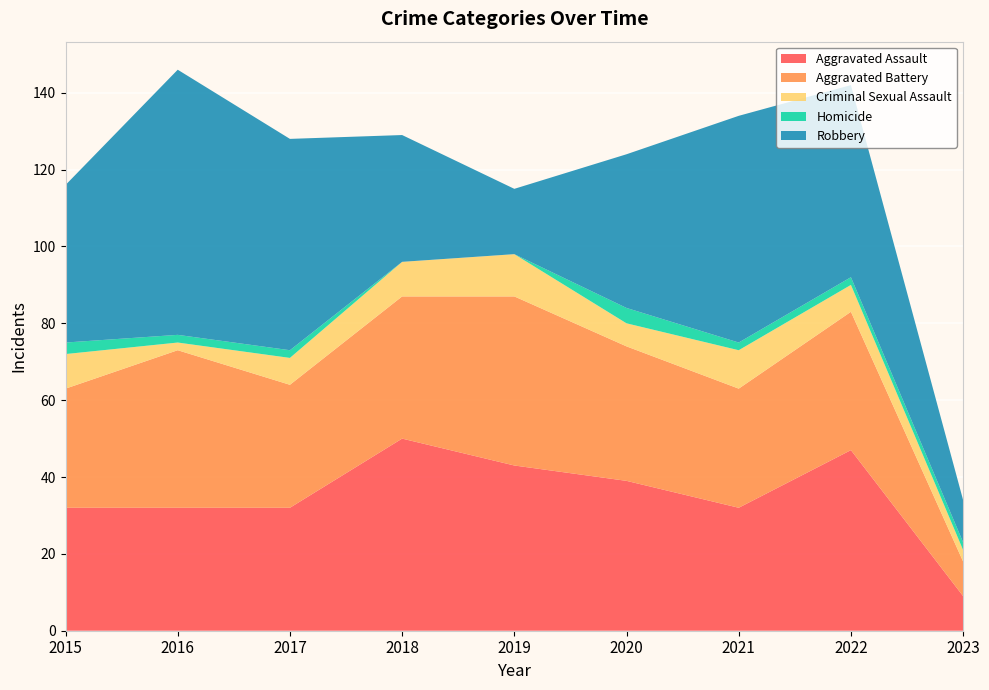

Reading right to left, list all the values displayed in this chart.

Aggravated Assault: 2023=9	2022=47	2021=32	2020=39	2019=43	2018=50	2017=32	2016=32	2015=32
Aggravated Battery: 2023=9	2022=36	2021=31	2020=35	2019=44	2018=37	2017=32	2016=41	2015=31
Criminal Sexual Assault: 2023=3	2022=7	2021=10	2020=6	2019=11	2018=9	2017=7	2016=2	2015=9
Homicide: 2023=2	2022=2	2021=2	2020=4	2019=0	2018=0	2017=2	2016=2	2015=3
Robbery: 2023=11	2022=50	2021=59	2020=40	2019=17	2018=33	2017=55	2016=69	2015=41